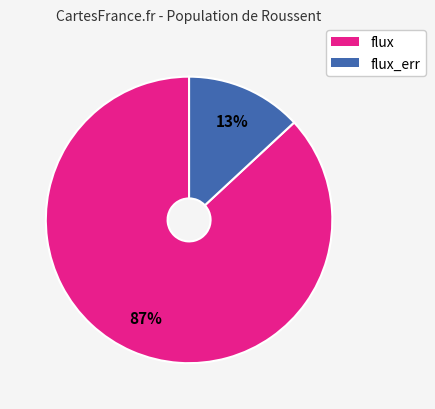

To the nearest percent, what is the difference between the largest and smallest slice percentages?

74%